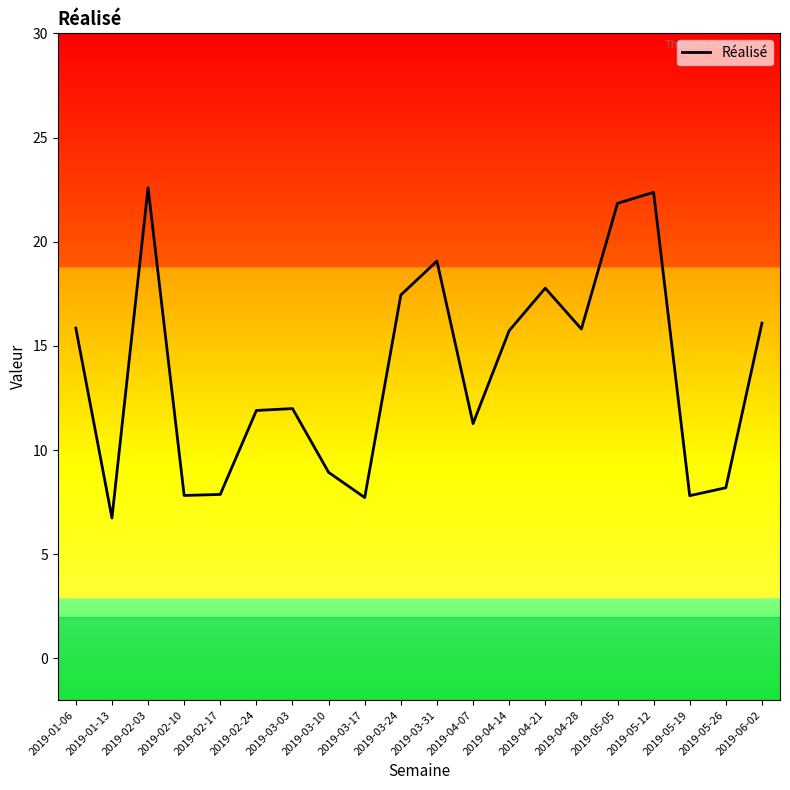

What is the smallest value displayed?

6.7